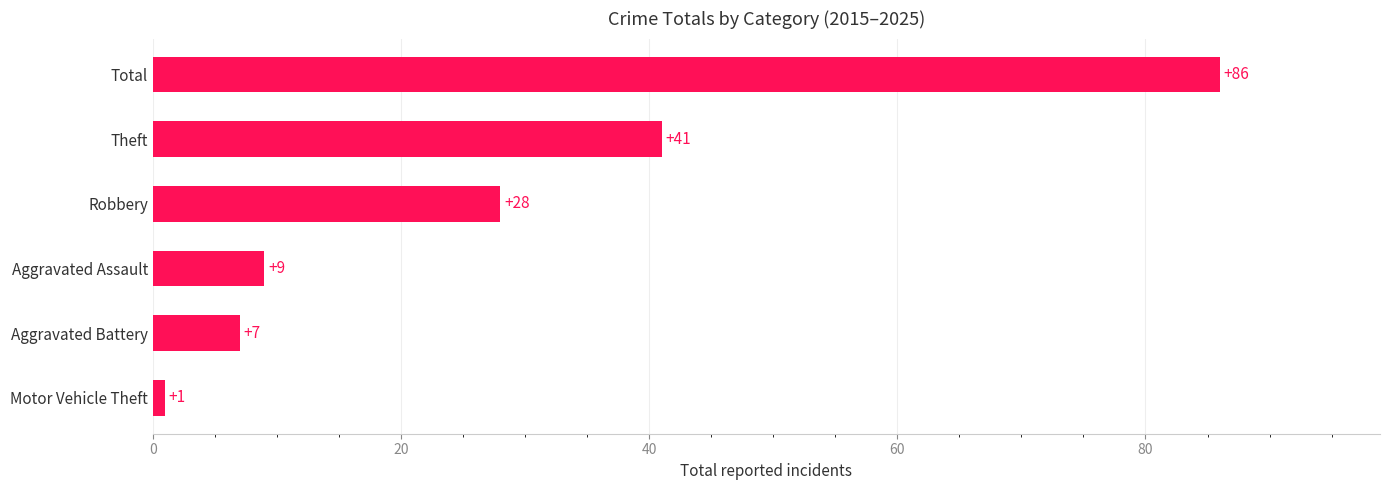

Reading bottom to top, extract all data points from this chart.

Motor Vehicle Theft=1	Aggravated Battery=7	Aggravated Assault=9	Robbery=28	Theft=41	Total=86